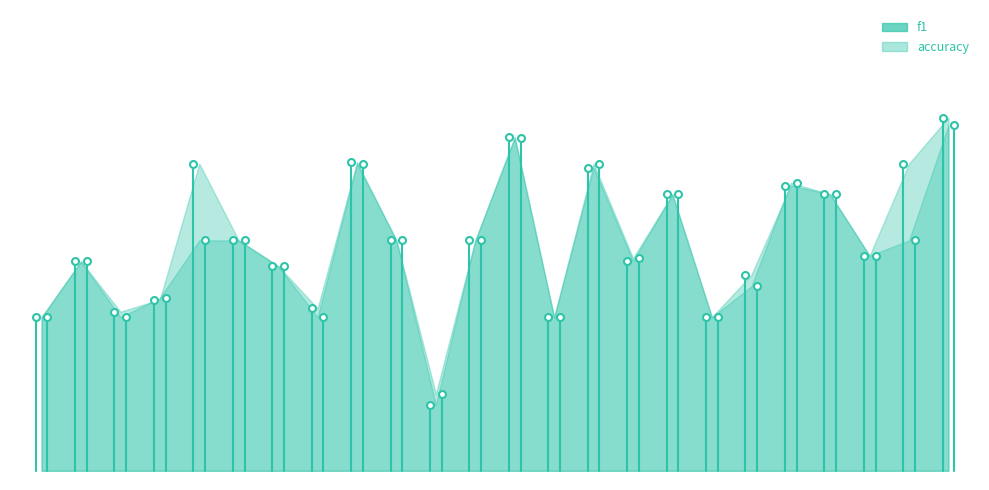

Which series changed the most between 10 and 16?

accuracy